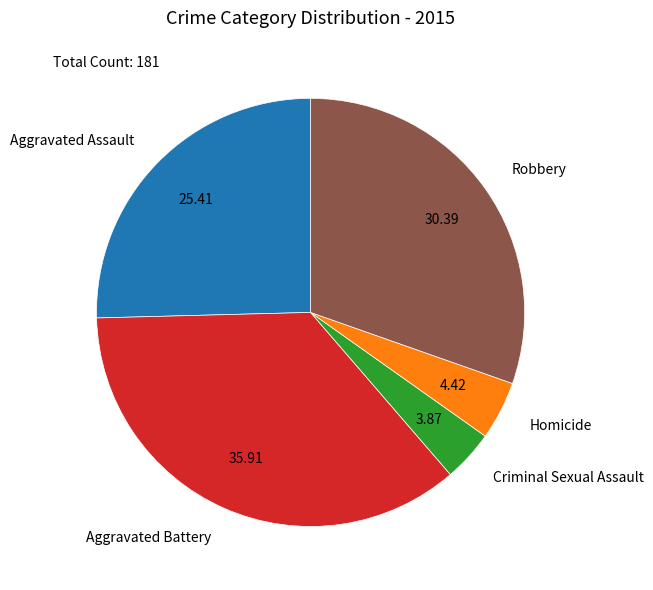

Is Aggravated Assault the majority of the pie?

No